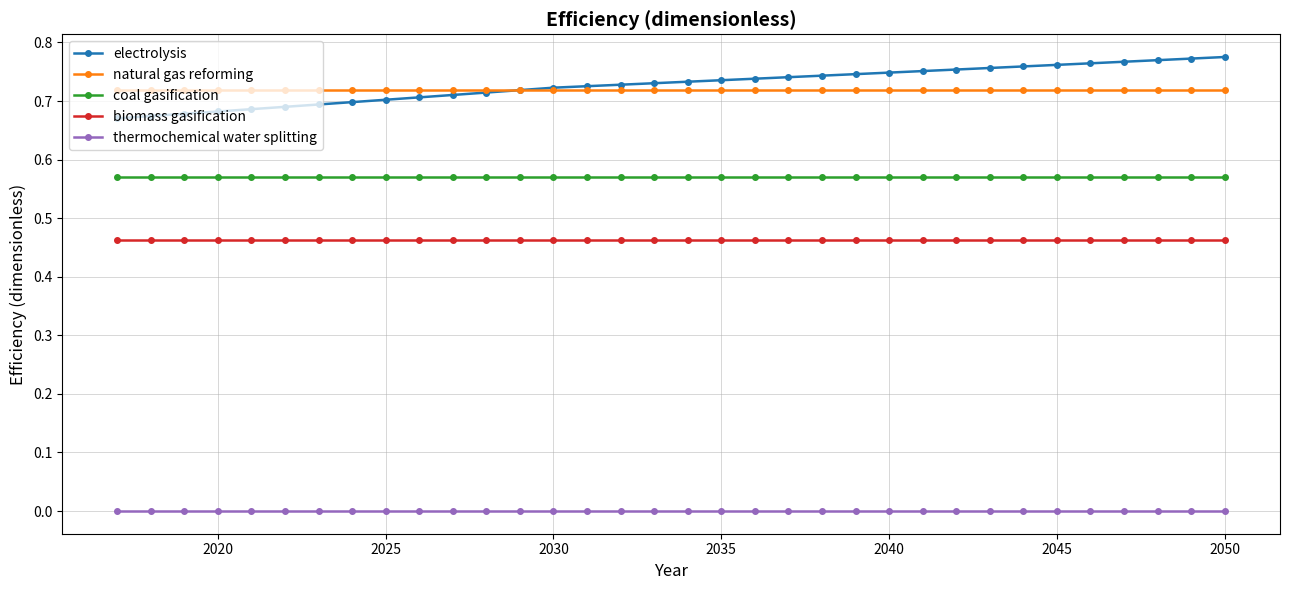

Rank the series by their maximum value, from lowest to highest.

thermochemical water splitting, biomass gasification, coal gasification, natural gas reforming, electrolysis